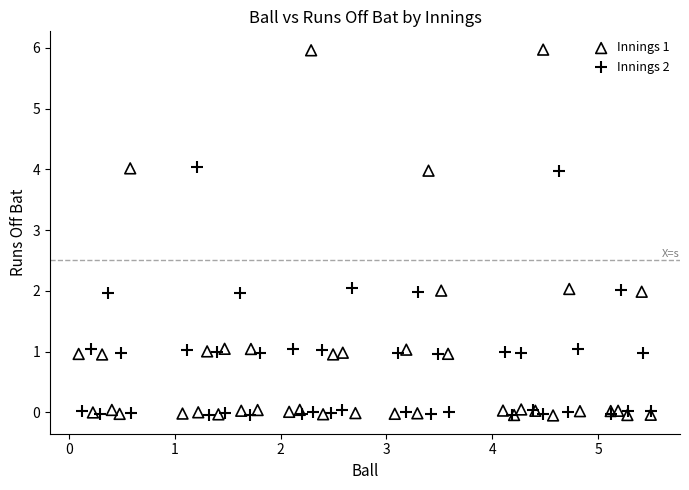

Which series reaches the maximum Y coordinate?

Innings 1